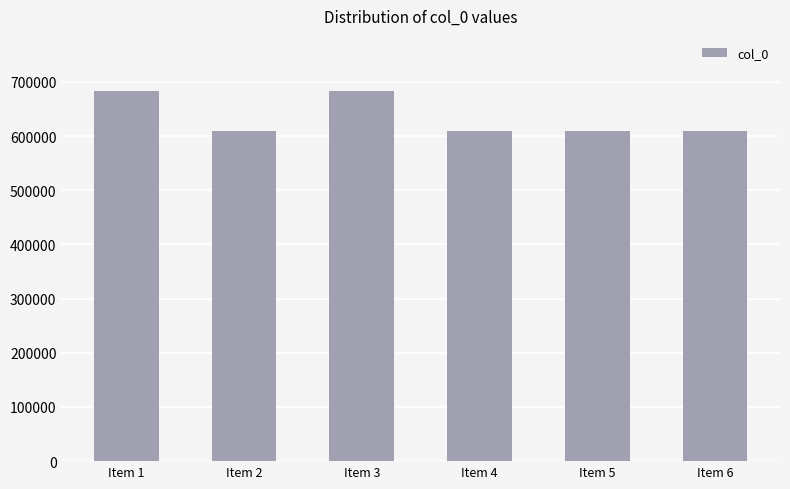

What is the minimum value shown in the chart?

608711